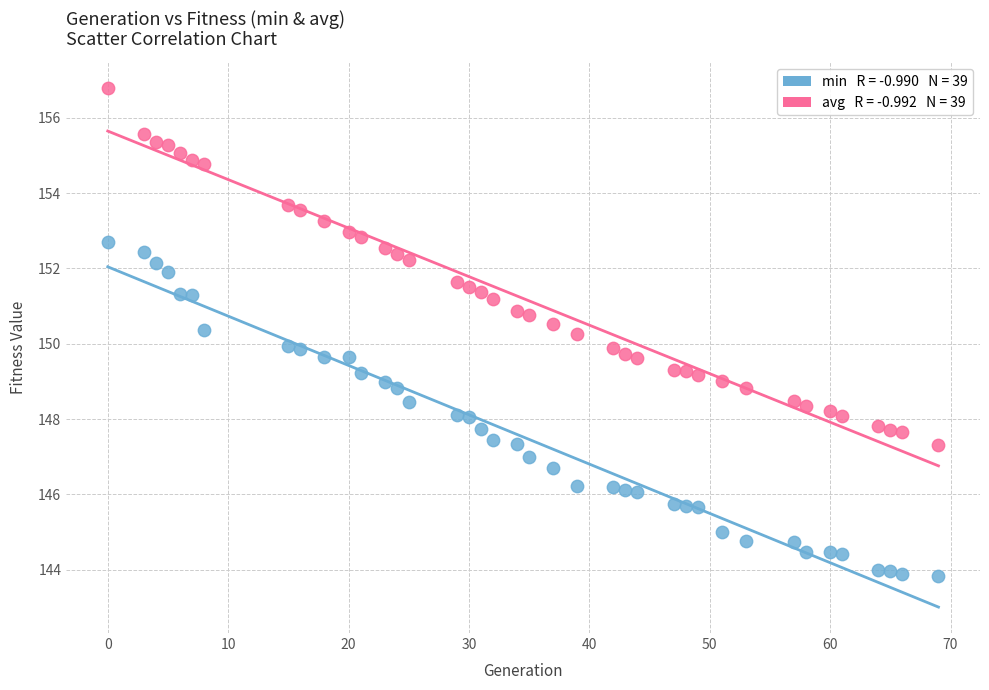

Across all data points, what is the range of X values (max minus min)?

69.0